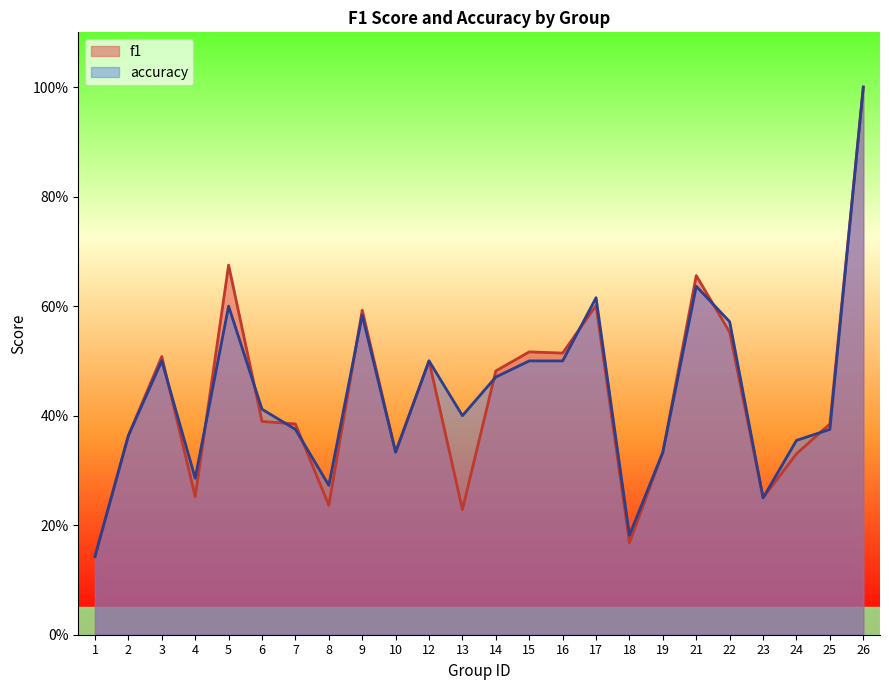

At which category is the sum across all series the highest?

26